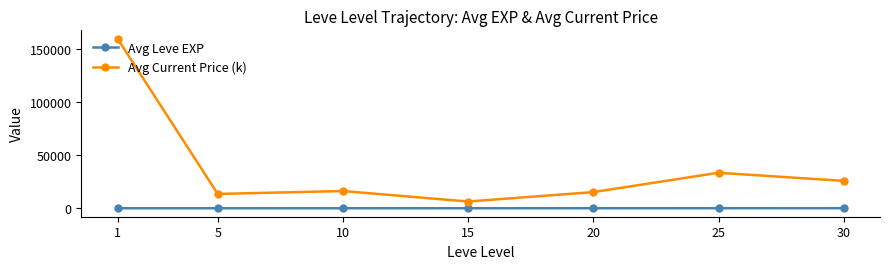

Which series has the largest range (max minus min)?

Avg Current Price (k)